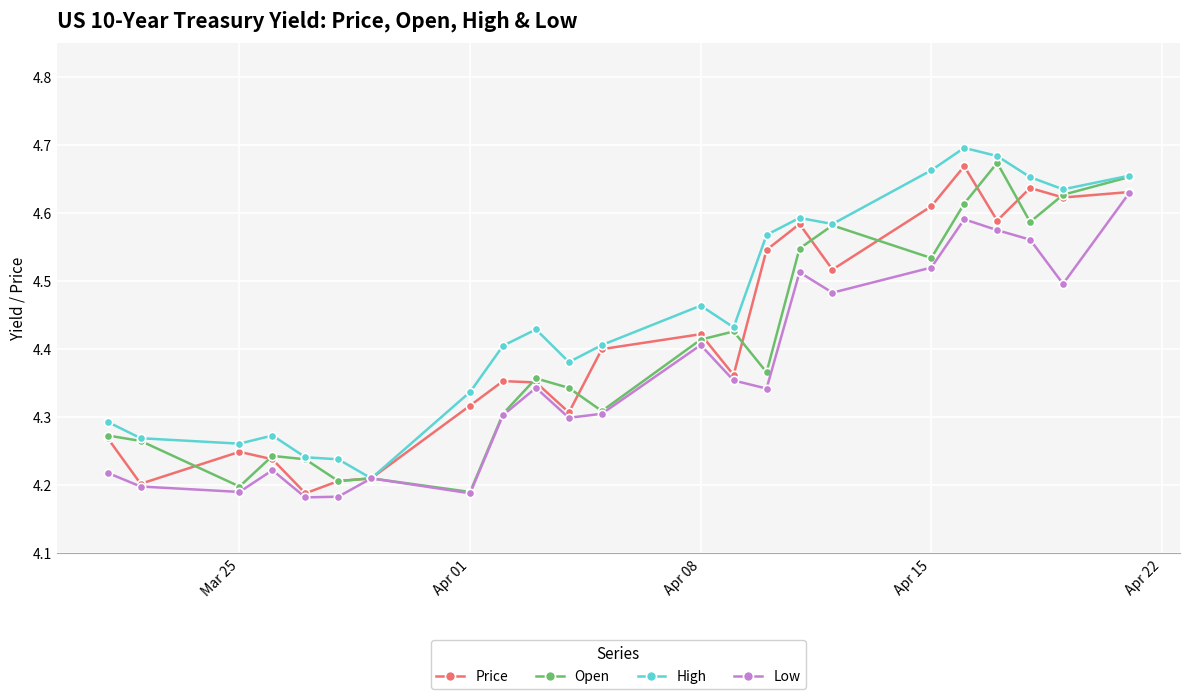

How many Price values are between 4 and 5?

23